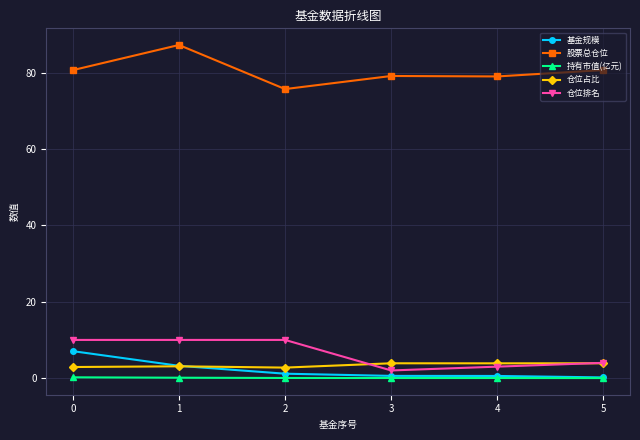

The 仓位排名 series shows 3.0 at 4. True or false?

True